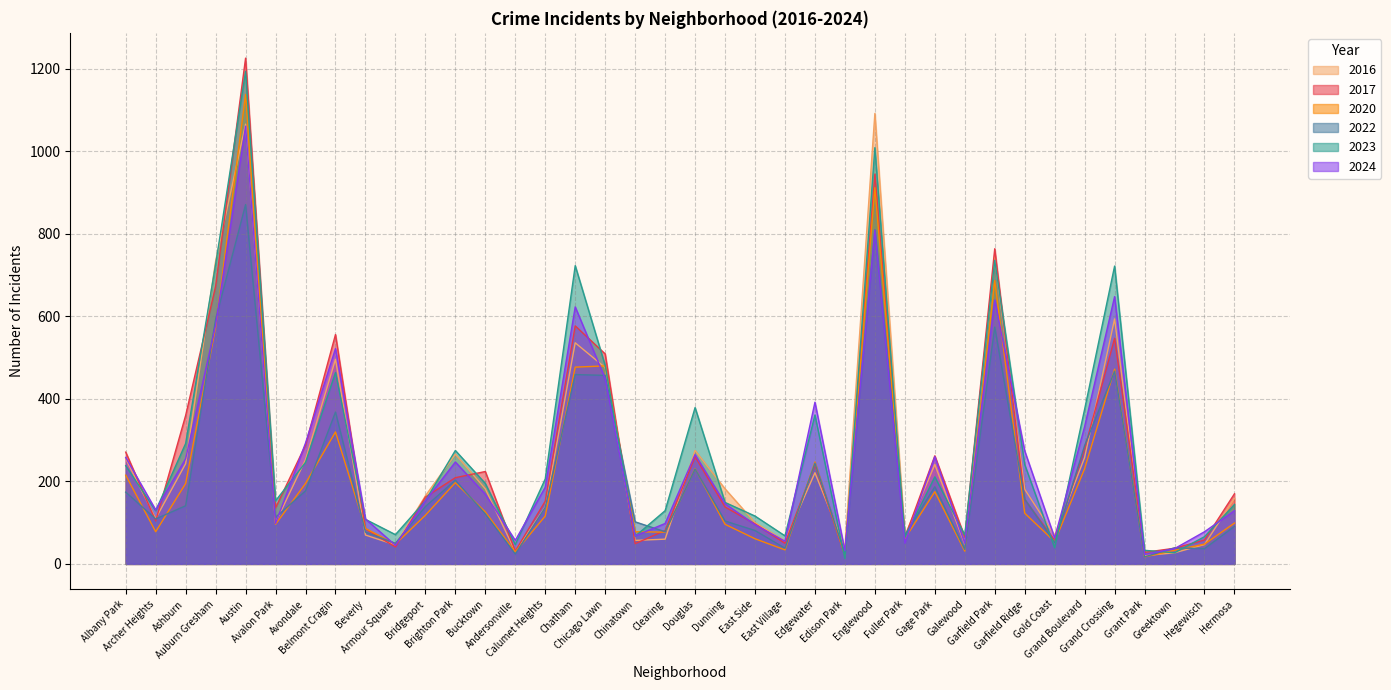

The 2020 series shows 320 at Belmont Cragin. True or false?

True